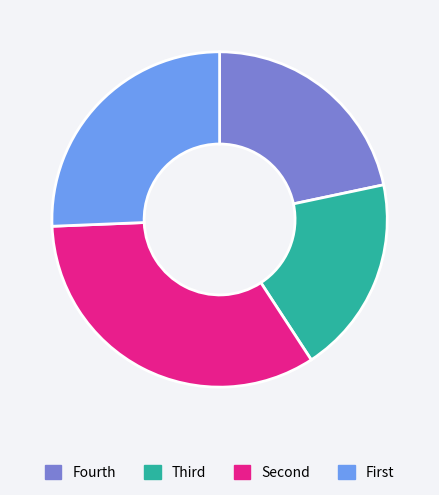

Does any single category account for the majority?

No